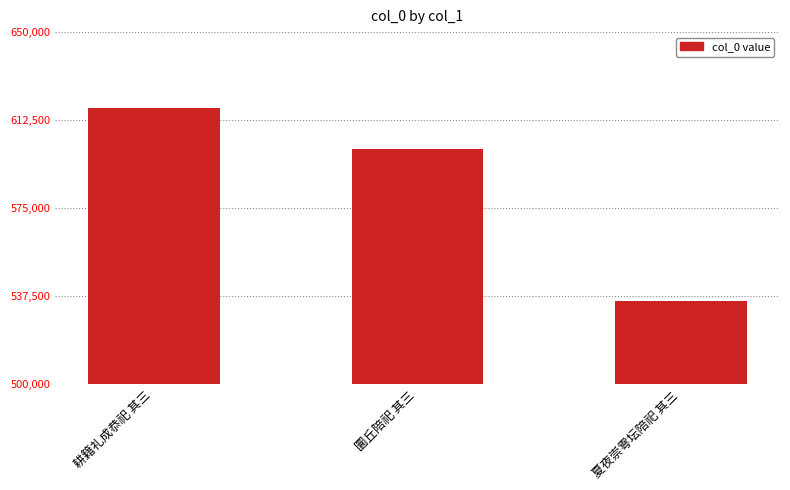

What is the value of the 2nd bar from the left?

600232